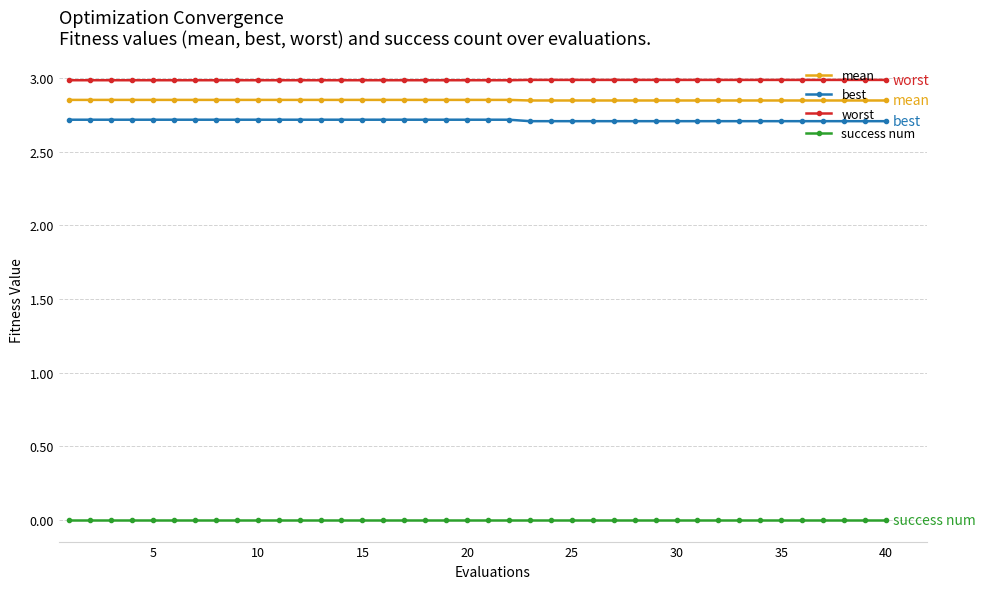

What is the lowest value of the worst series?

3.0